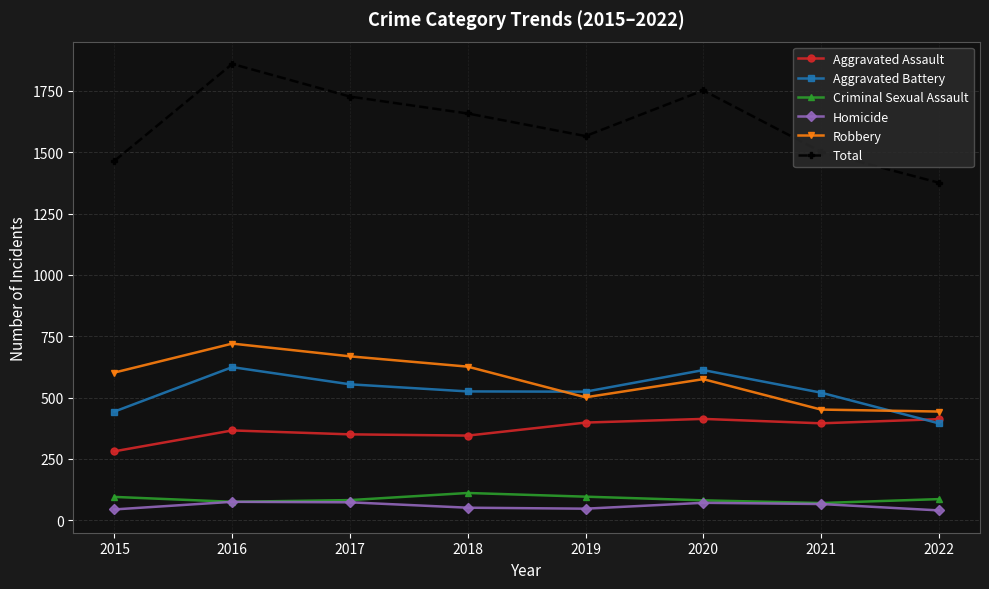

The value of Criminal Sexual Assault at 2018 is 111. True or false?

True